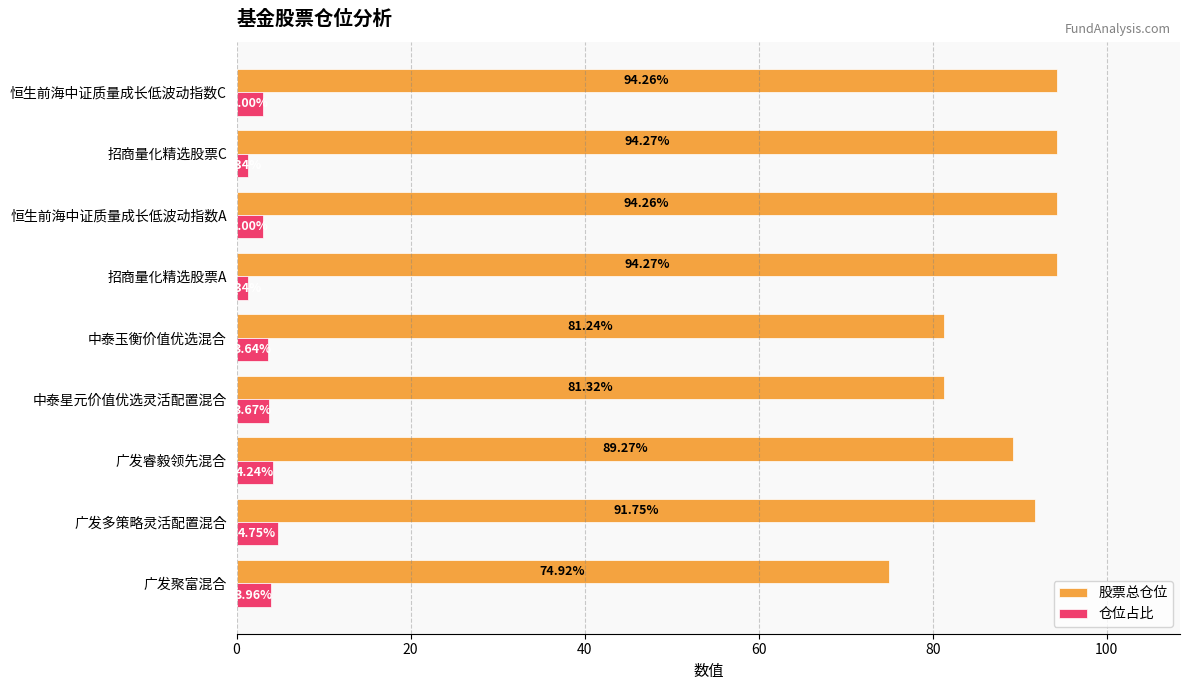

Rank the series at 恒生前海中证质量成长低波动指数A from lowest to highest value.

仓位占比, 股票总仓位